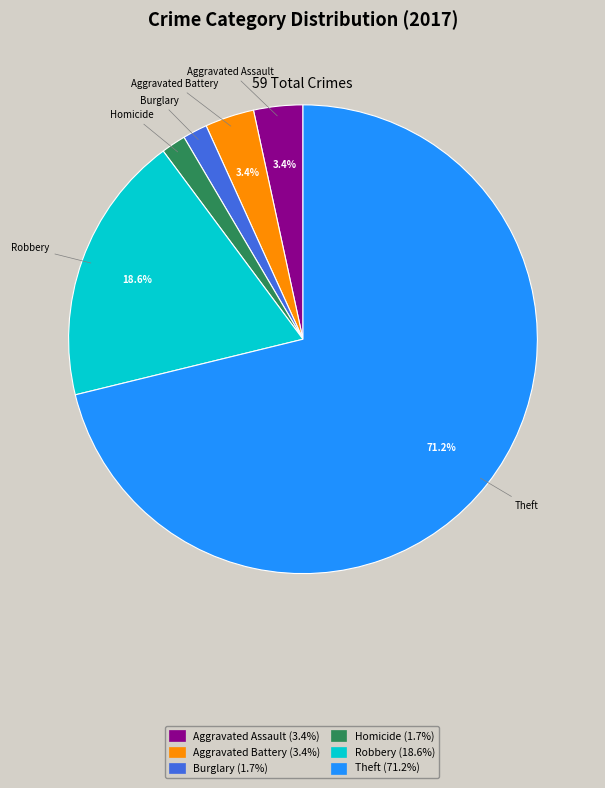

Is there any slice that represents more than half of the pie?

Yes